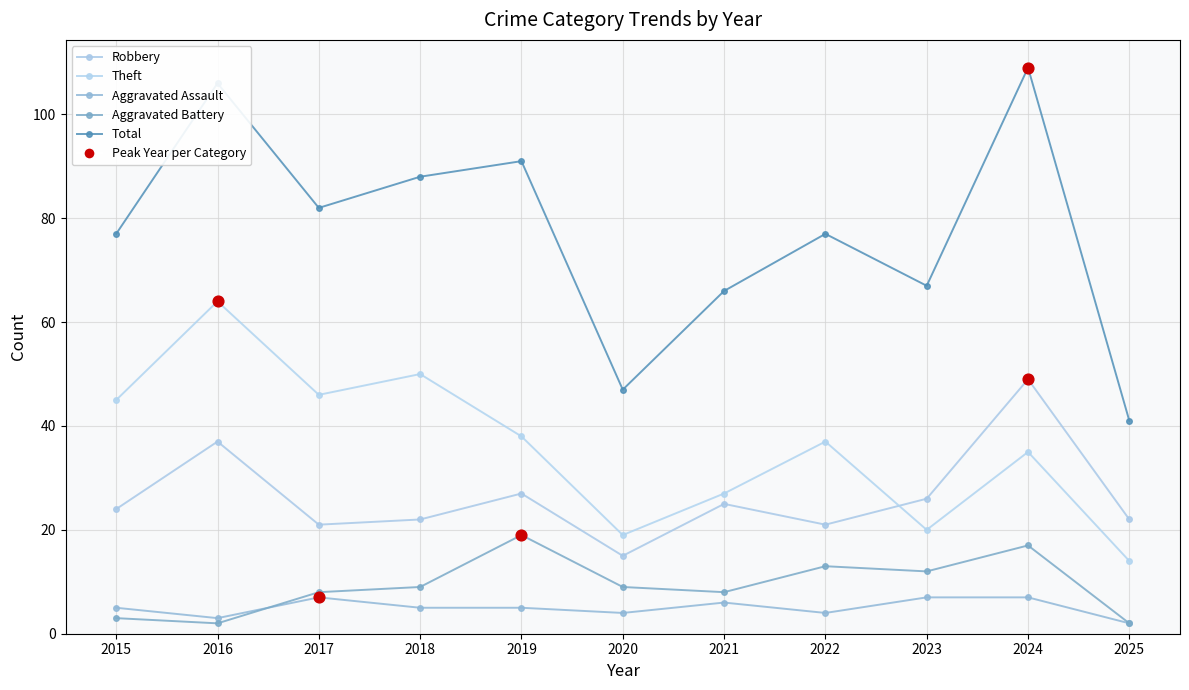

How many series are shown in this chart?

5